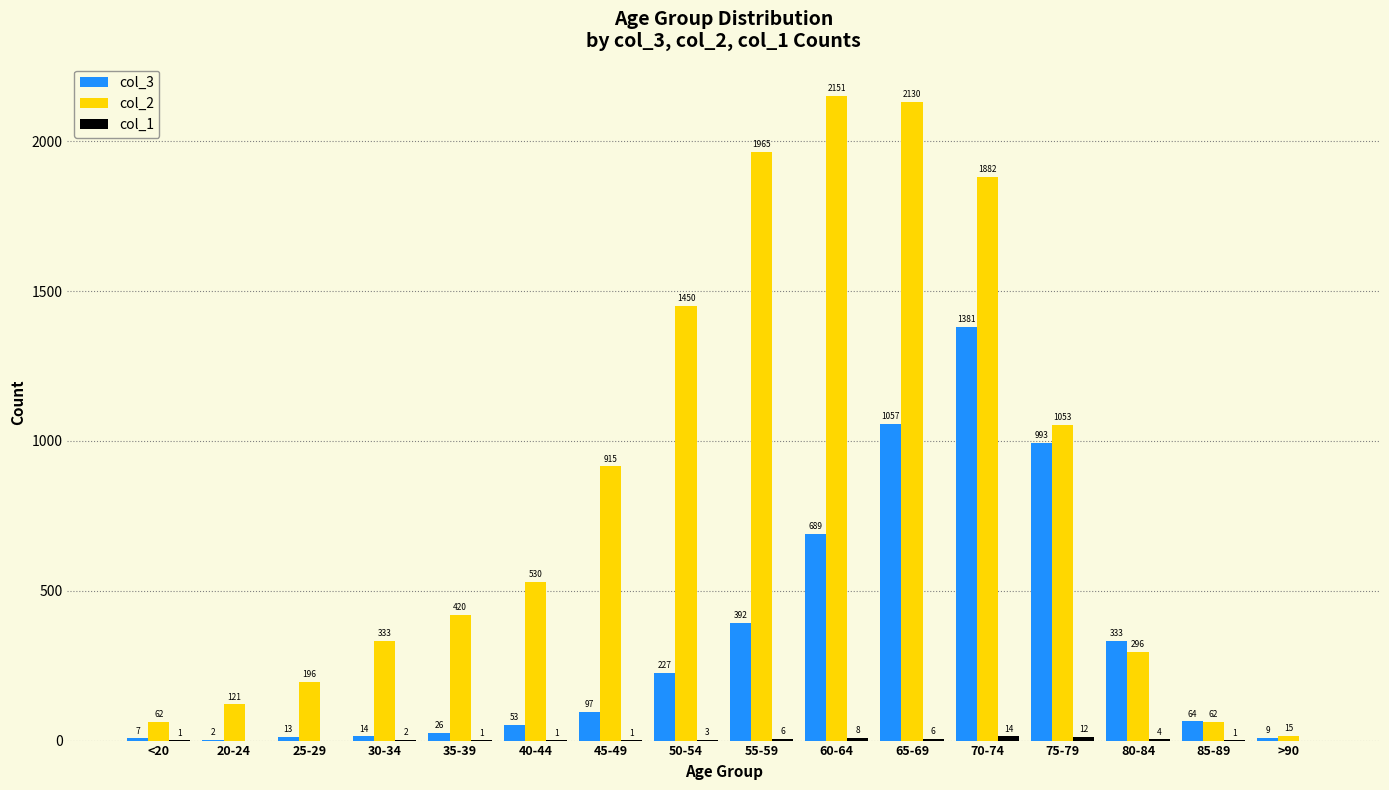

Which series has the largest total across all categories?

col_2